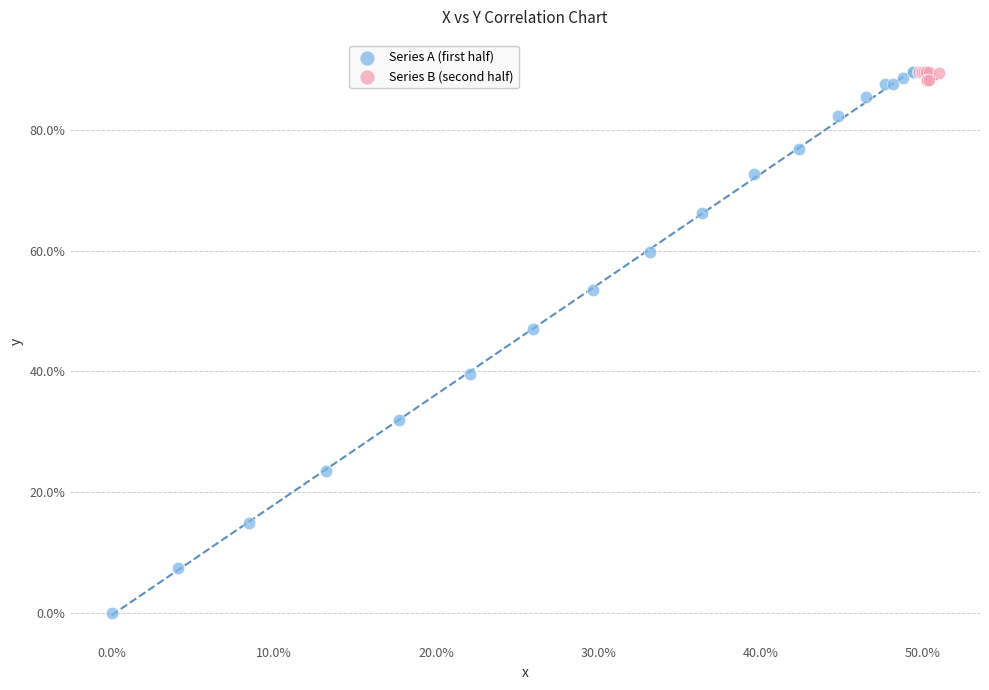

Which series has the widest spread of Y values?

Series A (first half)